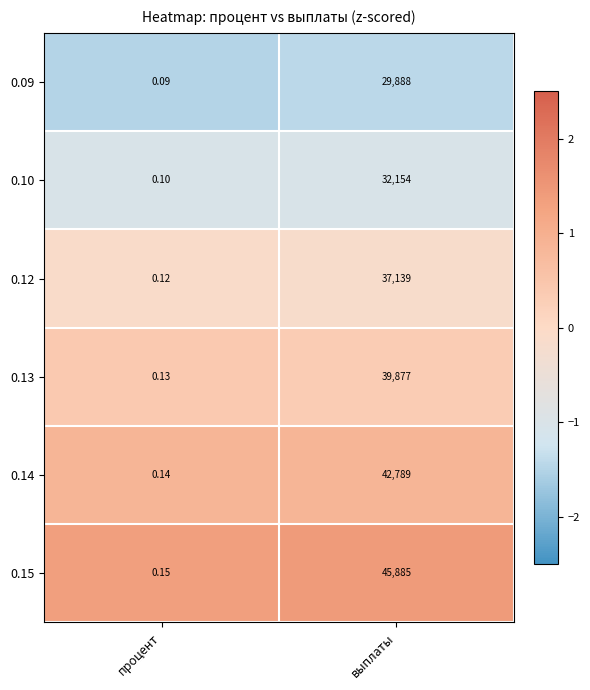

At процент, list the series in order from smallest to largest.

0.09, 0.10, 0.12, 0.13, 0.14, 0.15